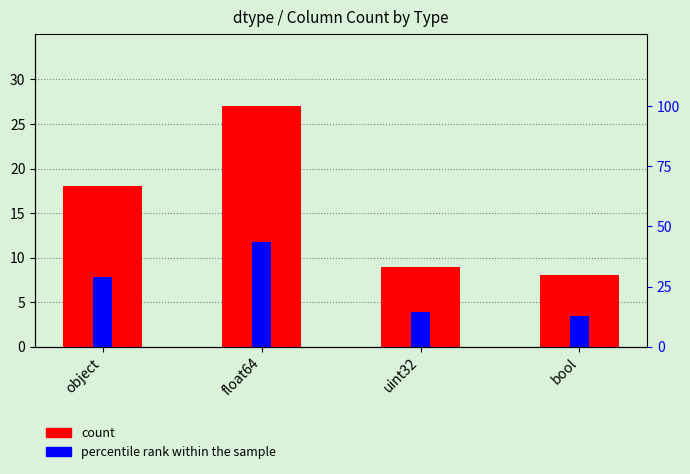

At which label does percentile rank within the sample first exceed 29?

float64